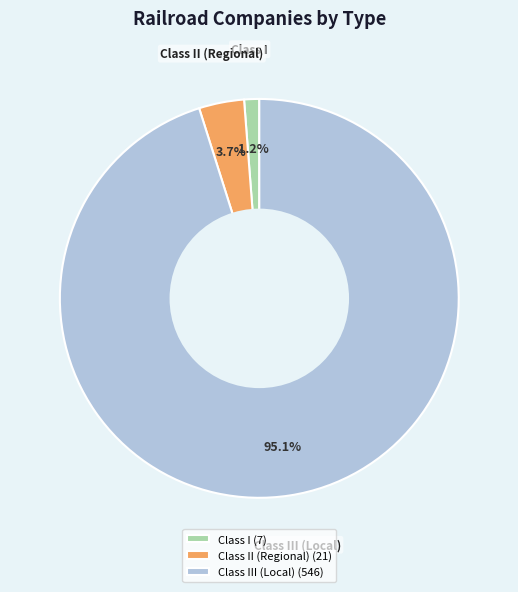

Rank the categories by value from highest to lowest.

Class III (Local), Class II (Regional), Class I